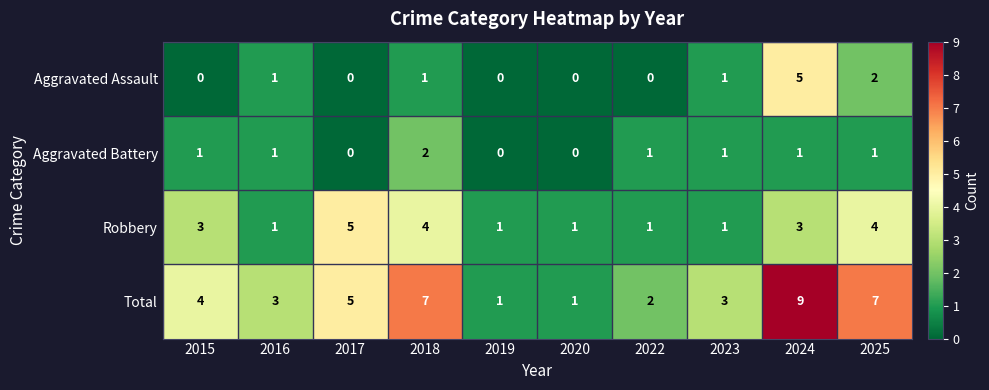

Which series has the widest spread of values?

Total